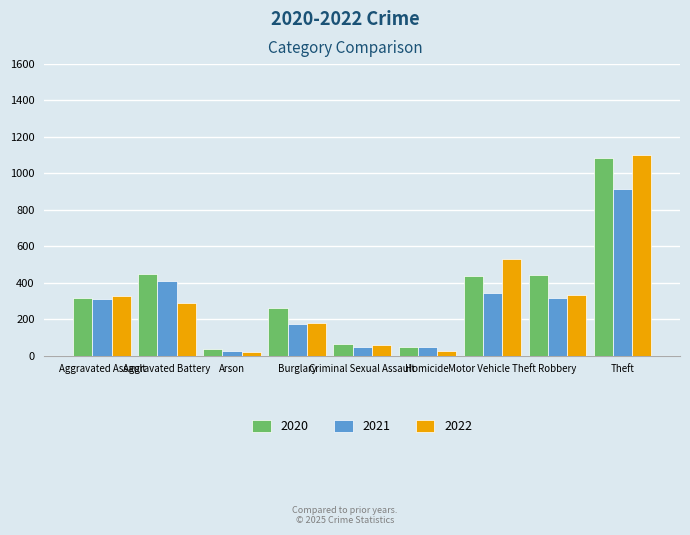

List the series in order of their peak value, lowest first.

2021, 2020, 2022